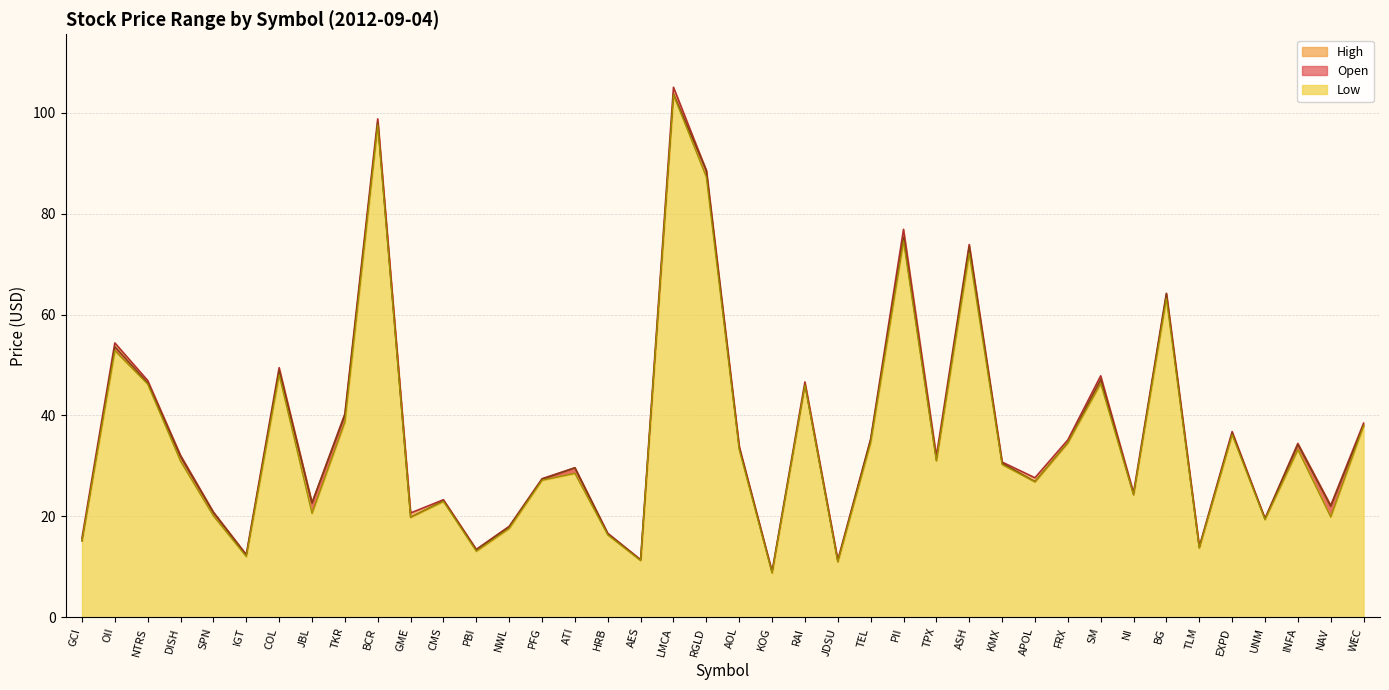

Between ASH and EXPD, which is larger?

ASH